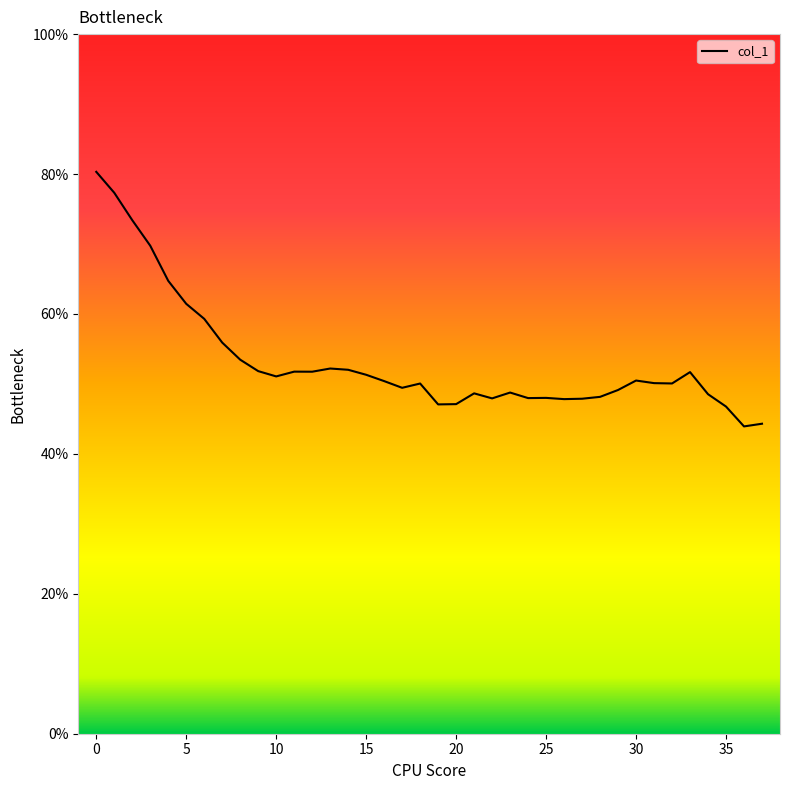

What is the maximum value shown in the chart?

80.3